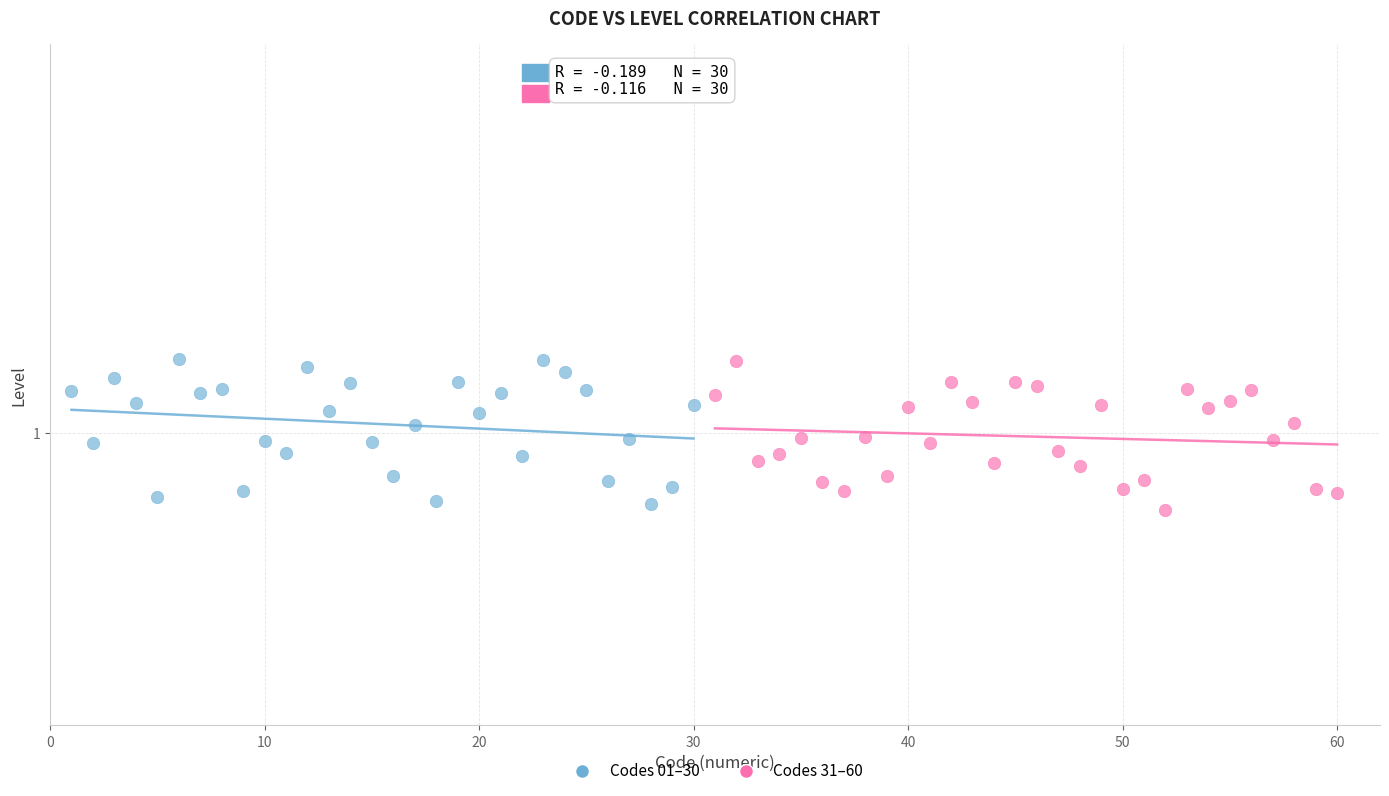

Which series reaches the minimum Y coordinate?

Codes 31–60